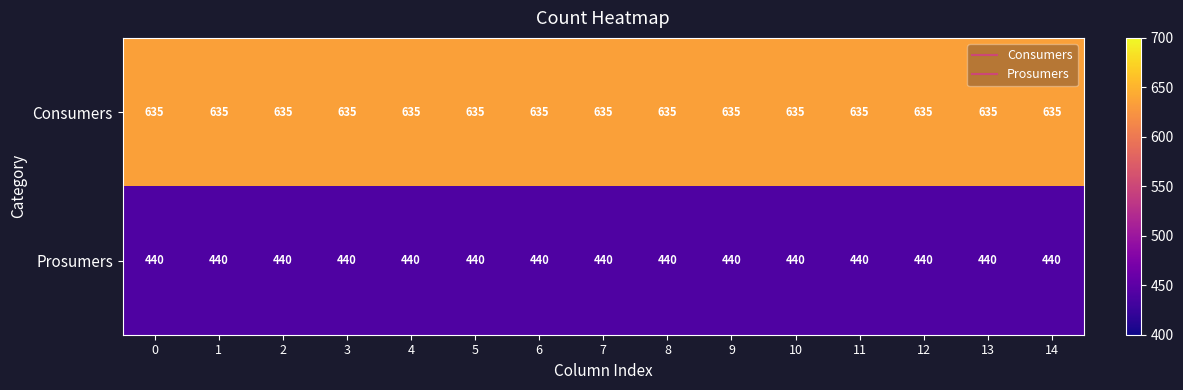

The Consumers series shows 1087 at 2. True or false?

False